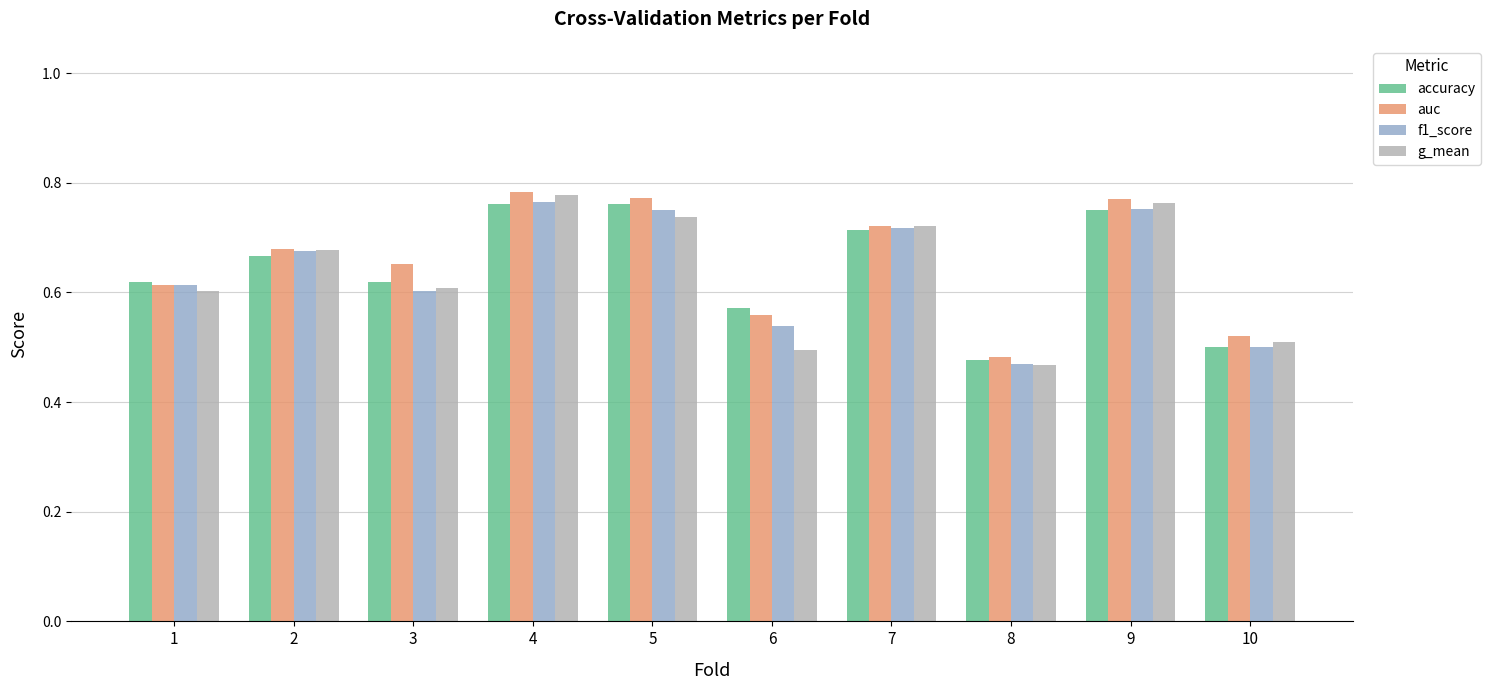

Which series changed the most between 6 and 8?

accuracy